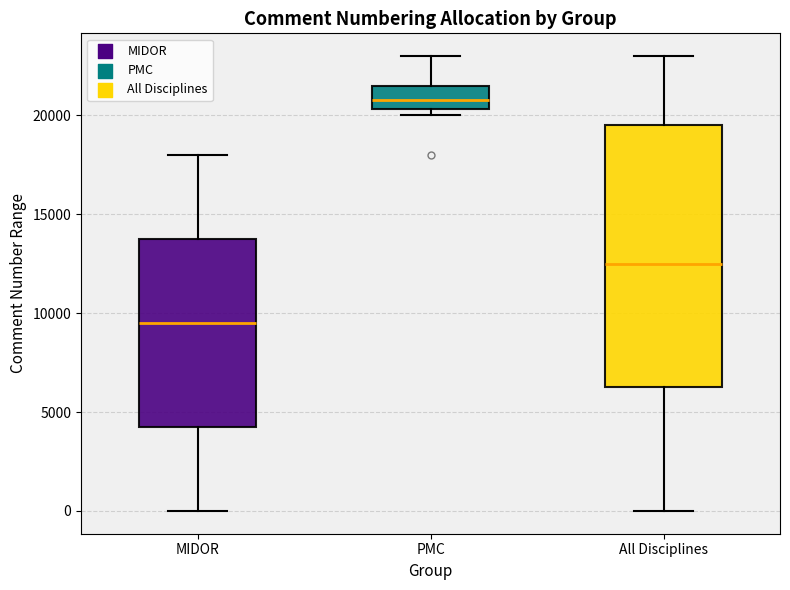

Reading left to right, read every box against the y-axis: the position of its median line, the range the box covers, and the ends of its whiskers. The values are not printed on the chart, so give them approximately, as read against the axis.

MIDOR: median 9500, box 4500 to 14000, whiskers 0 to 18000
PMC: median 21000, box 20500 to 21500, whiskers 20000 to 23000
All Disciplines: median 12500, box 6500 to 19500, whiskers 0 to 23000